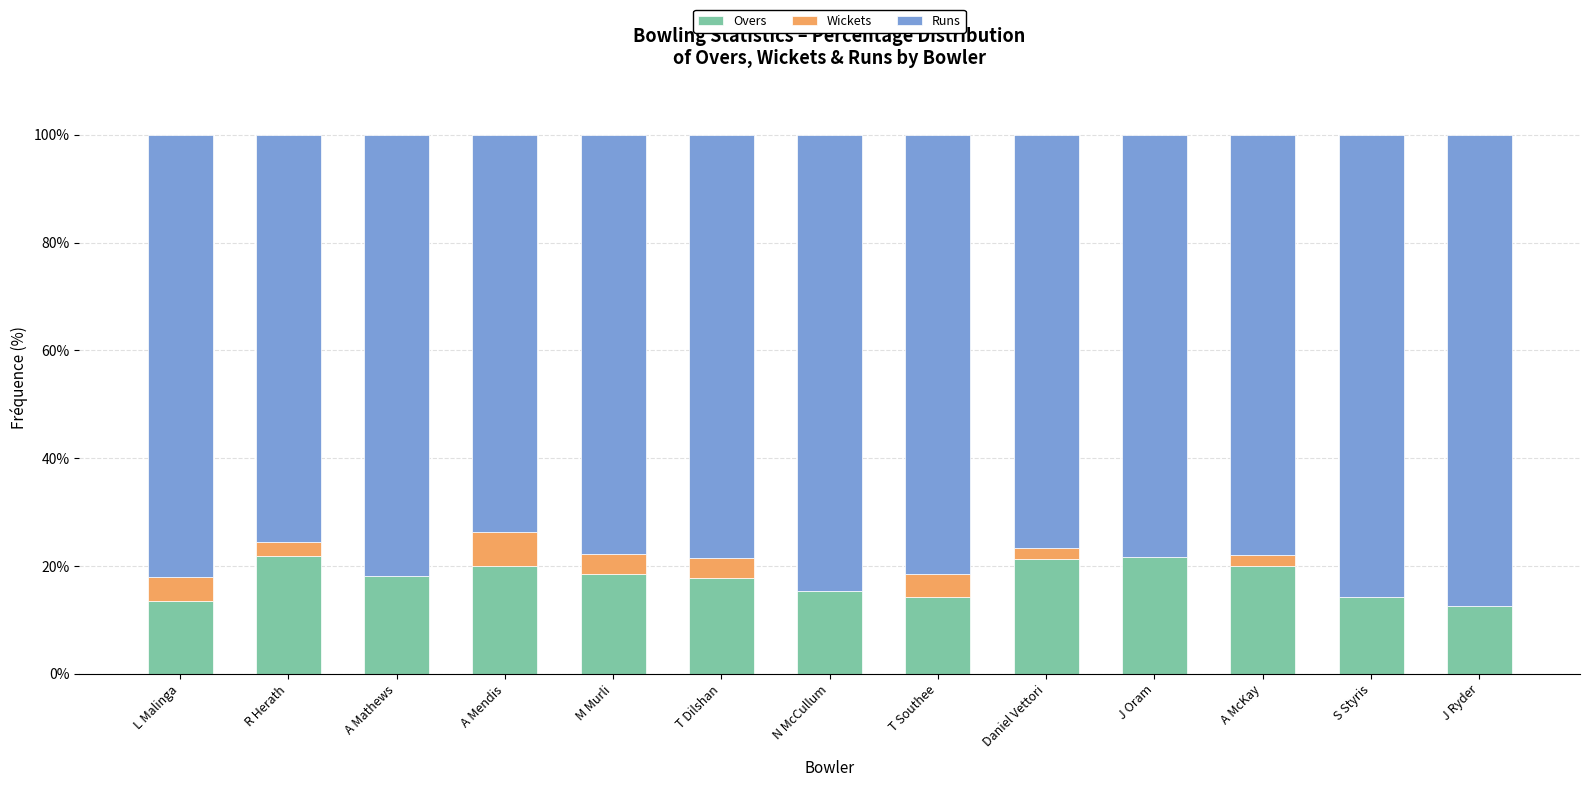

What are all the series names shown in the legend?

Overs, Wickets, Runs